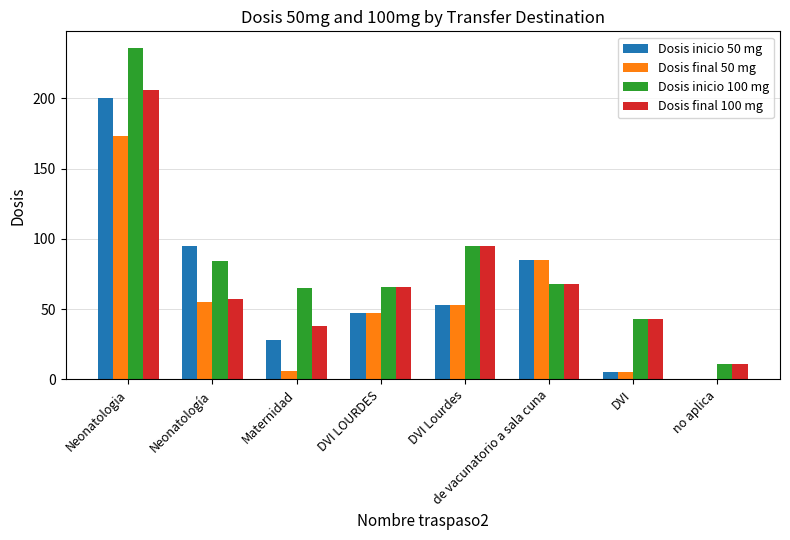

Where is Dosis final 100 mg nearest to the value 108?

DVI Lourdes